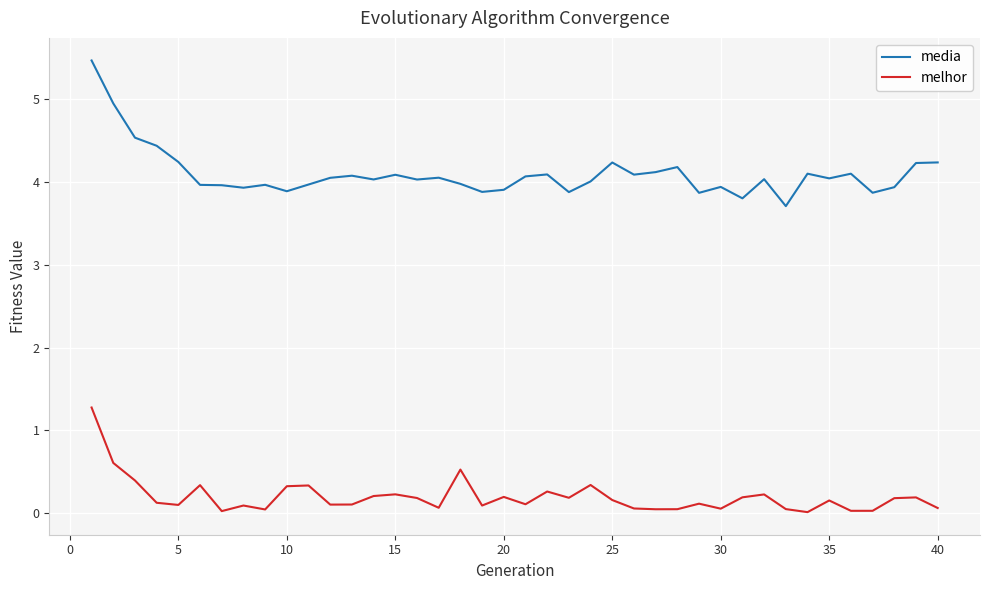

List the series in order of their overall mean, highest first.

media, melhor